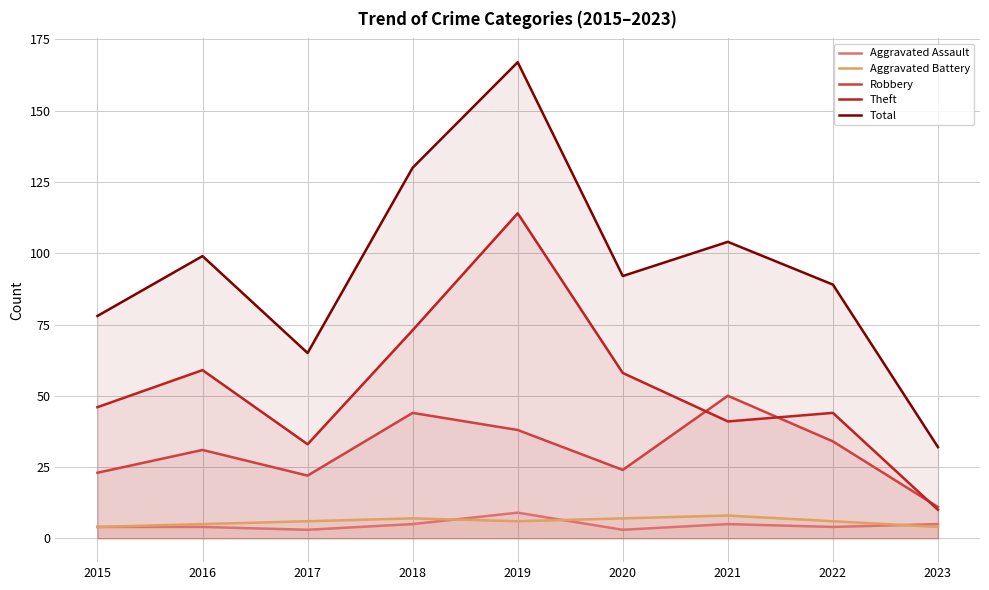

At which category does Aggravated Assault reach its first local valley?

2017